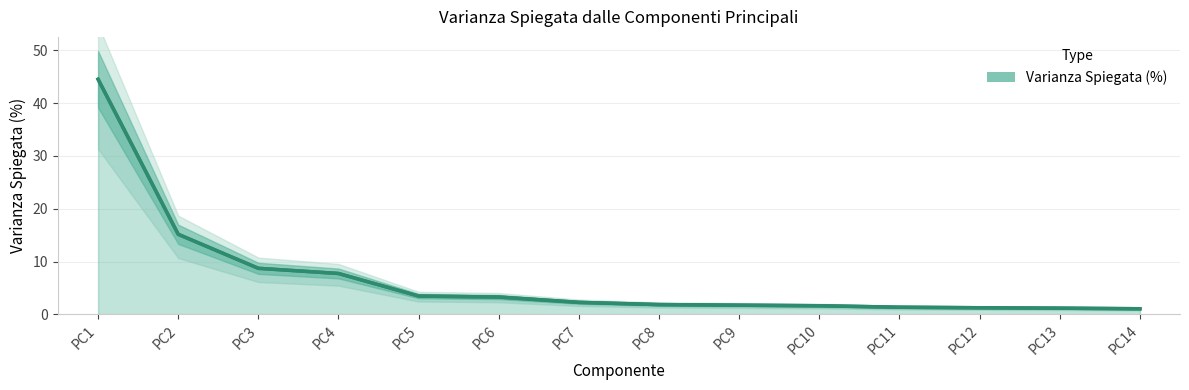

How many data points does each series have?

14